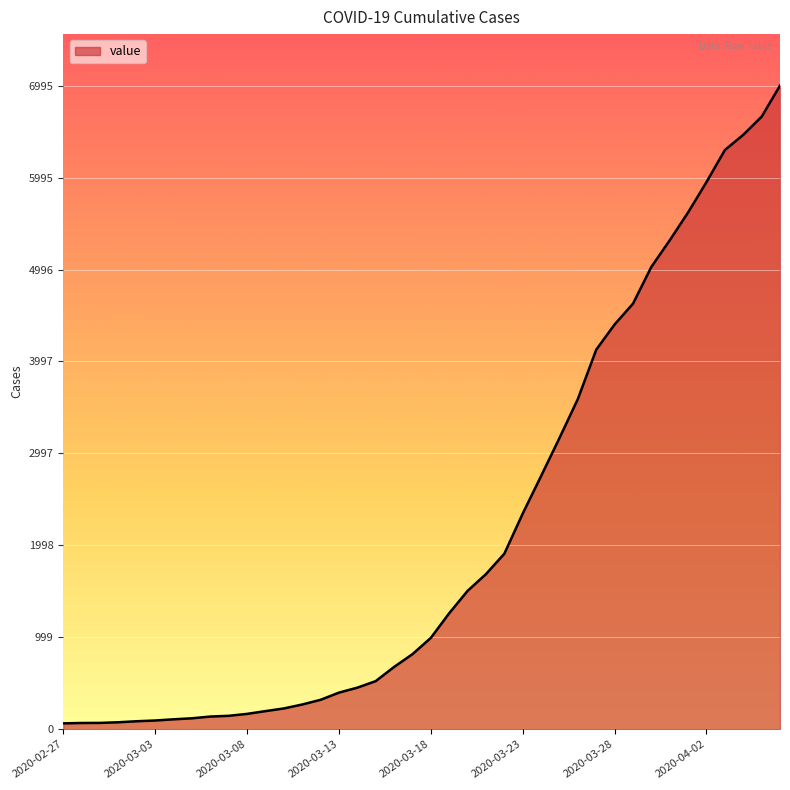

What is the difference between the maximum and minimum values?

6931